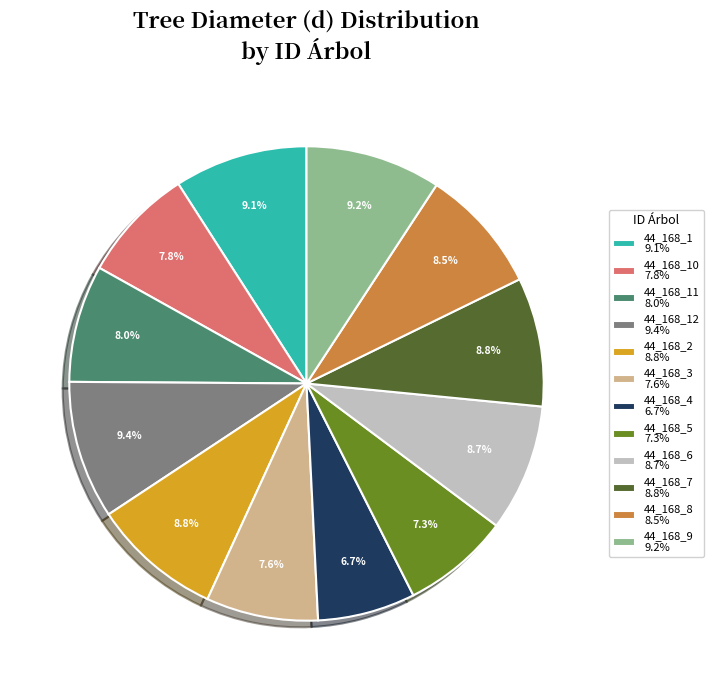

To the nearest percent, what is the average slice percentage?

8%